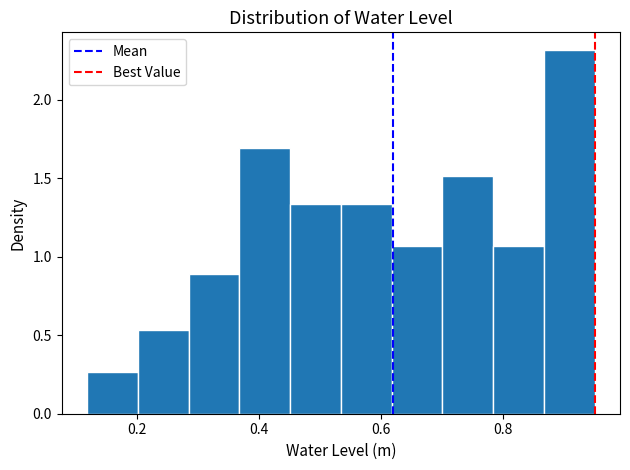

Which range on the x-axis has the tallest bar?

0.86 to 0.96